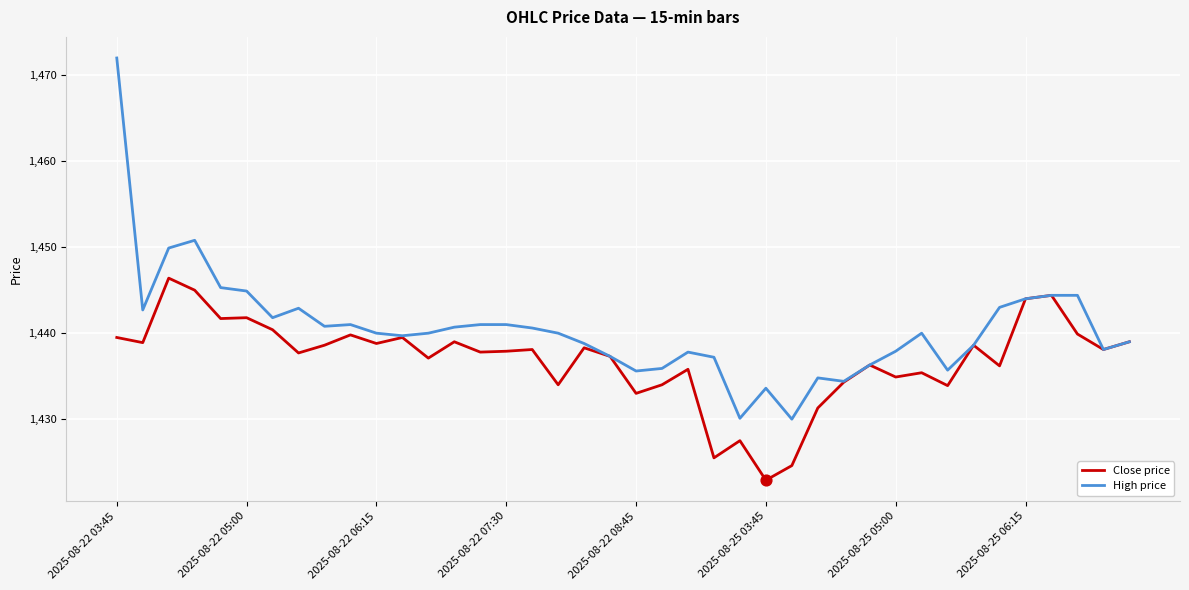

Which series has the widest spread of values?

High price